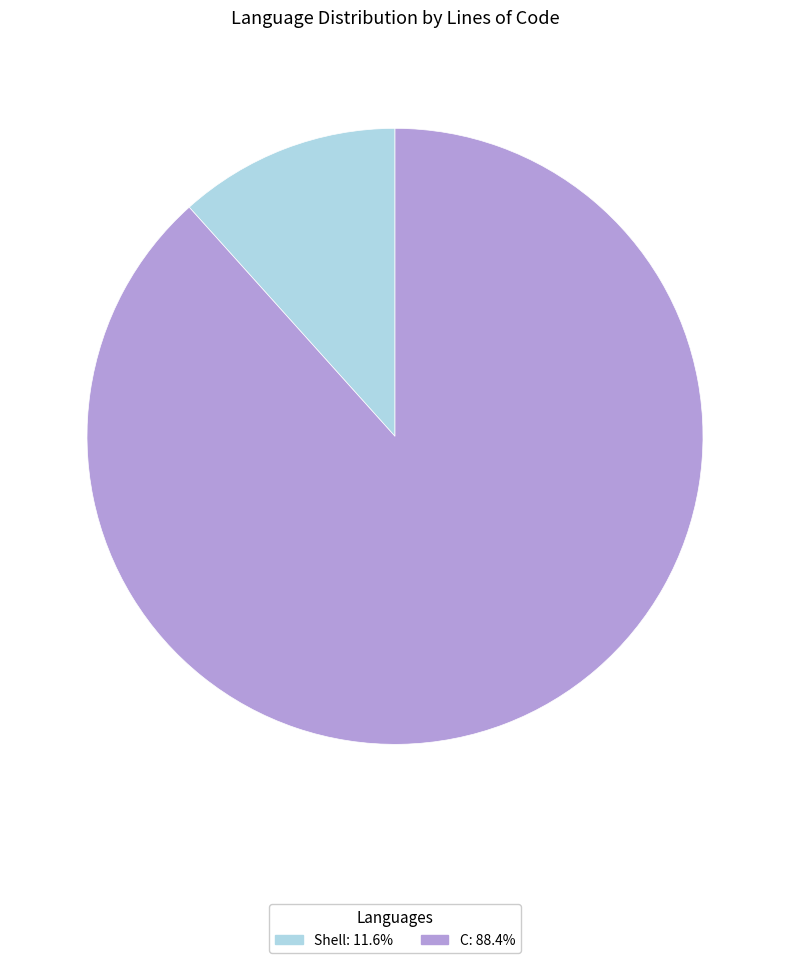

How many slices are in this pie chart?

2